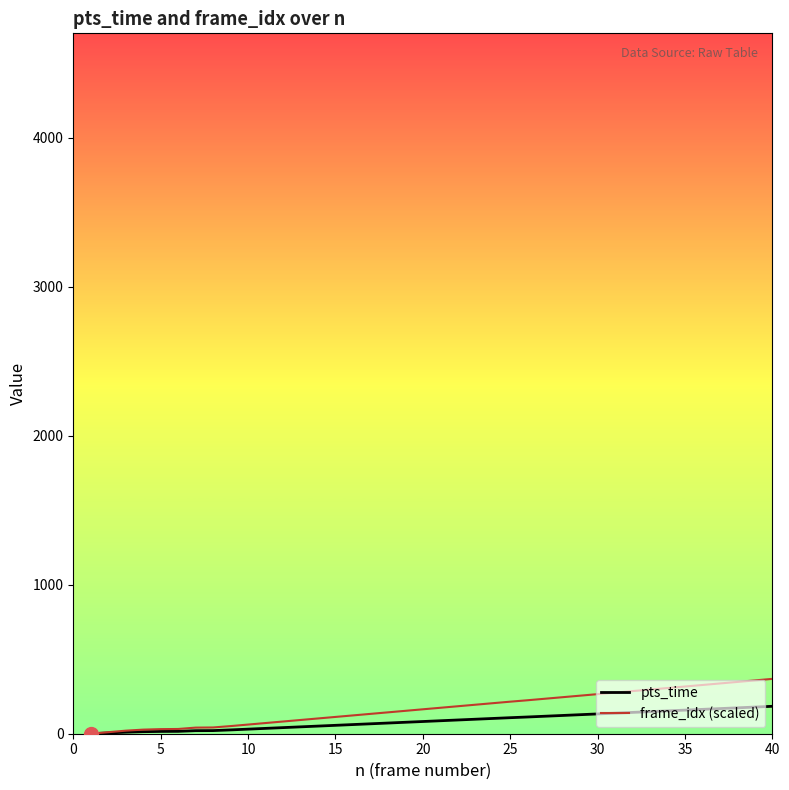

What is the maximum value for frame_idx (scaled)?

368.0